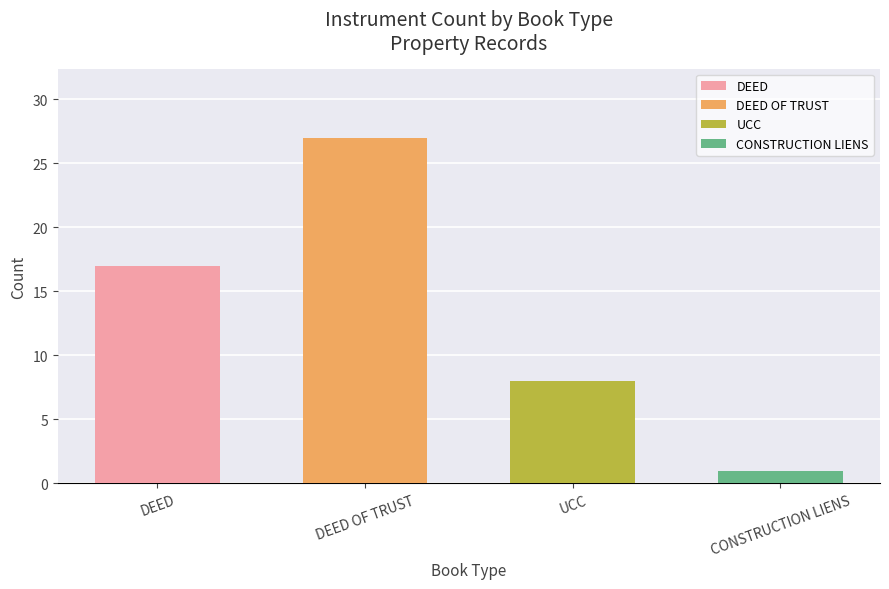

What is the difference between the second highest and second lowest values?

9